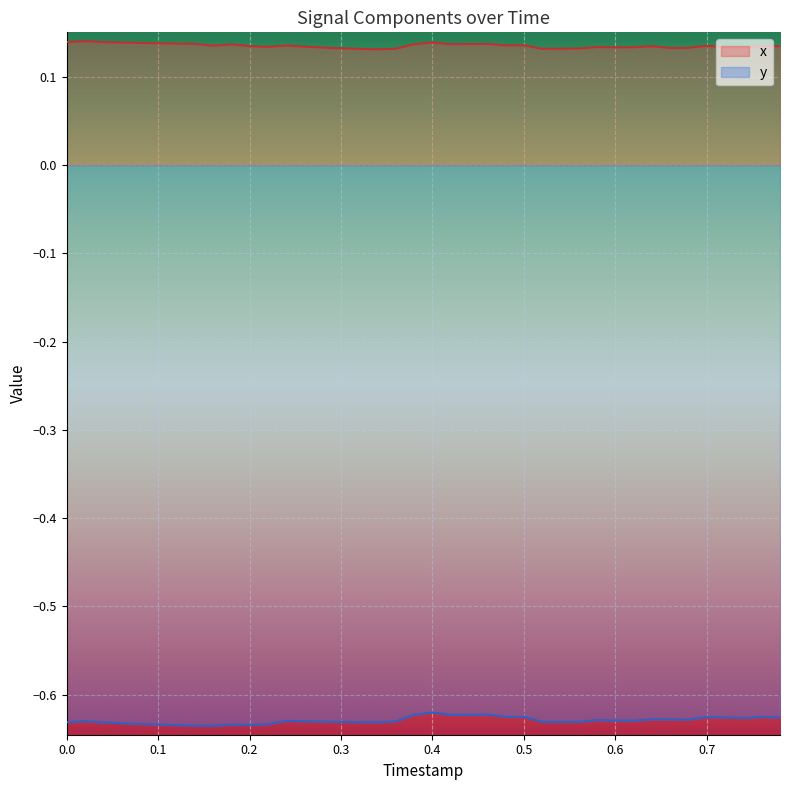

True or false: x and y intersect in this chart.

False